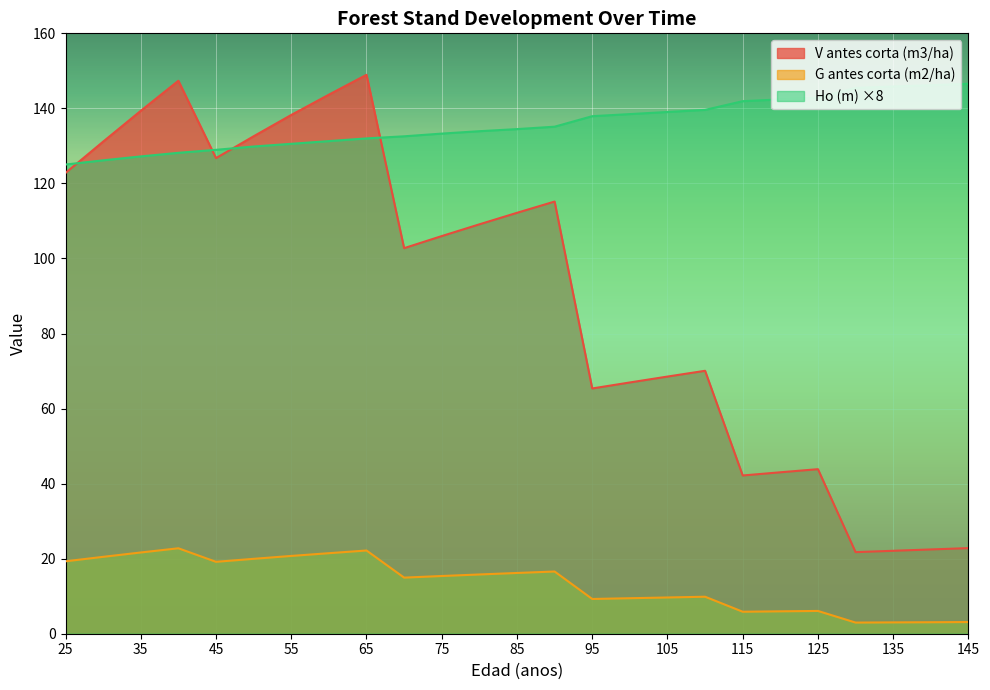

What is the spread (max minus min) of values at 75?

117.9